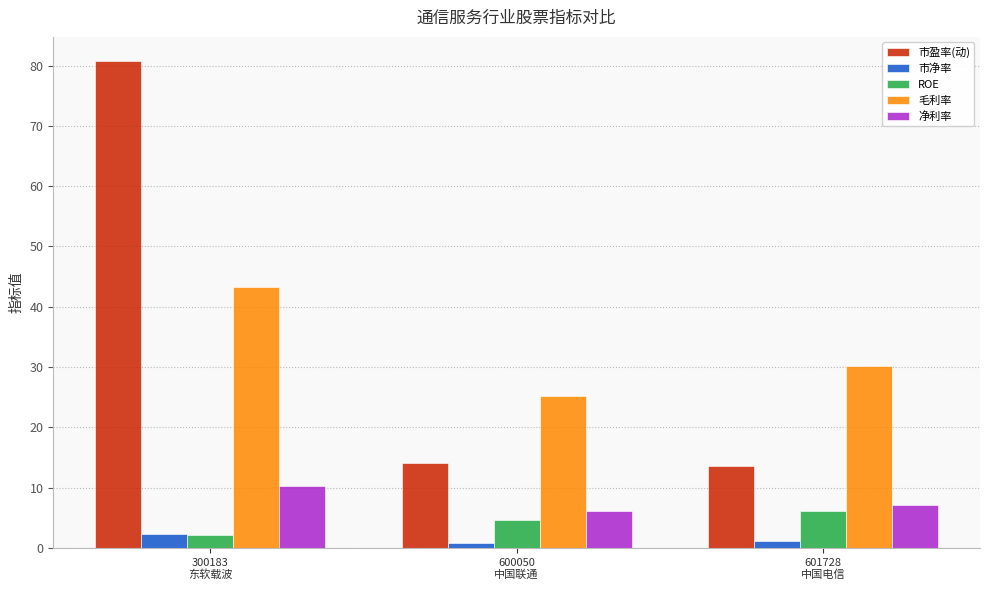

At how many categories does at least one series exceed 33?

1